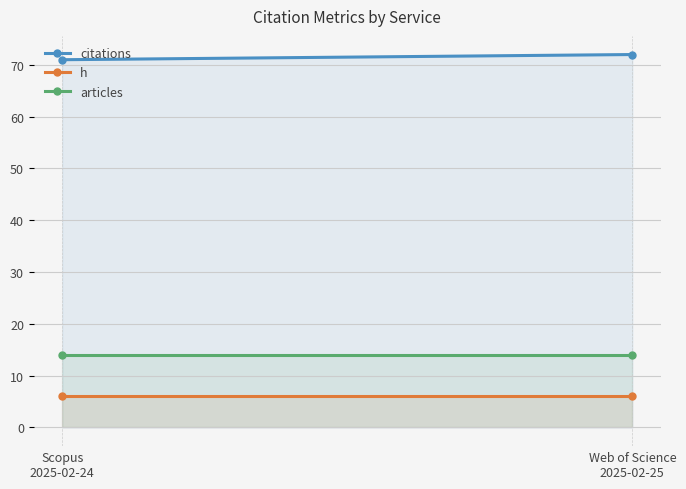

Which series changed the most between Scopus
2025-02-24 and Web of Science
2025-02-25?

citations